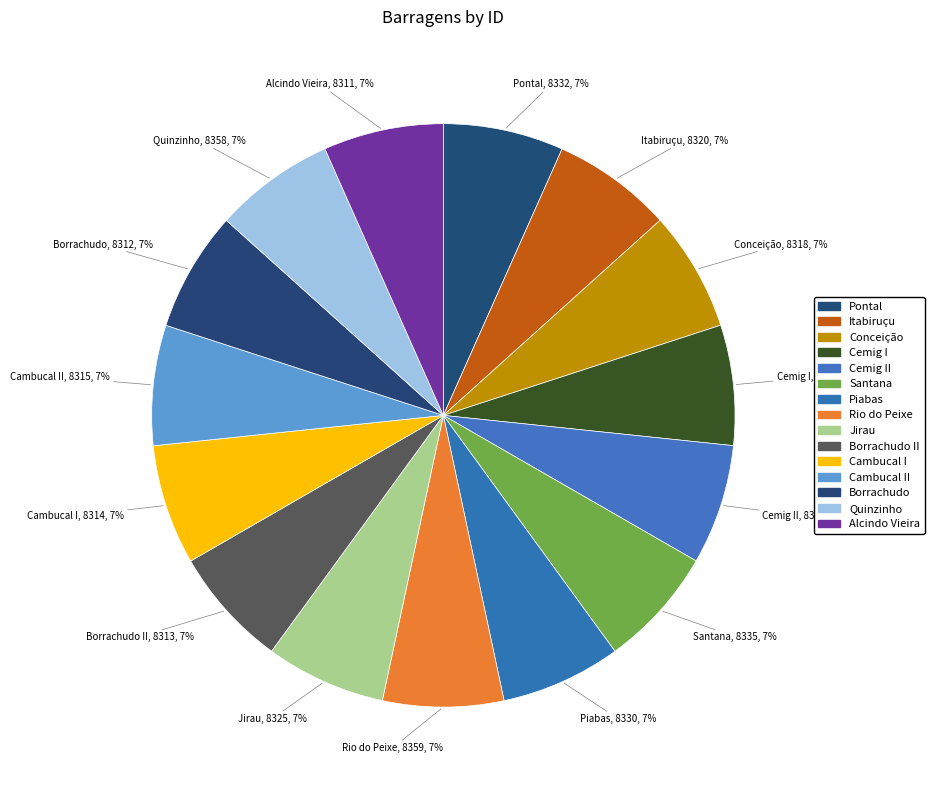

True or false: Santana accounts for 7% of the total.

True